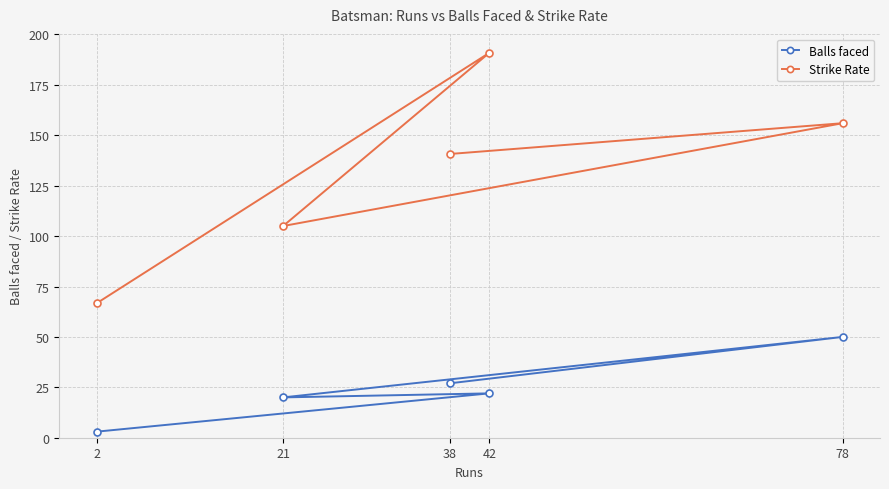

What is the total value across all series at 42?

212.9